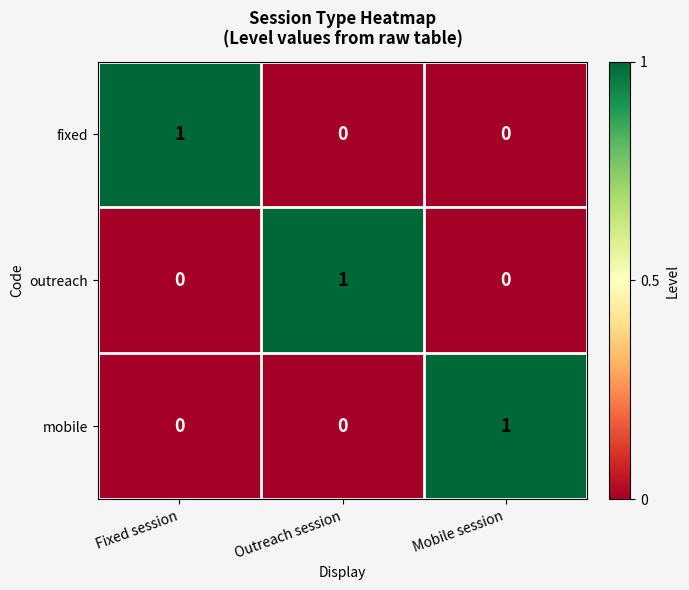

How many data points does each series have?

3